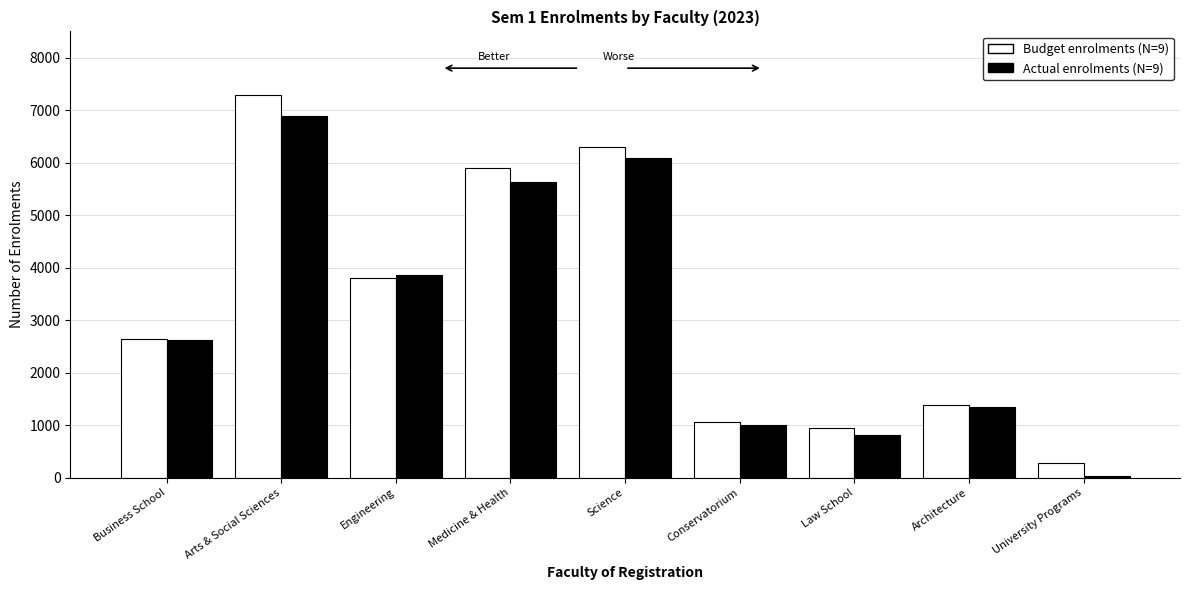

At which category does the chart reach its peak across all series?

Arts & Social Sciences